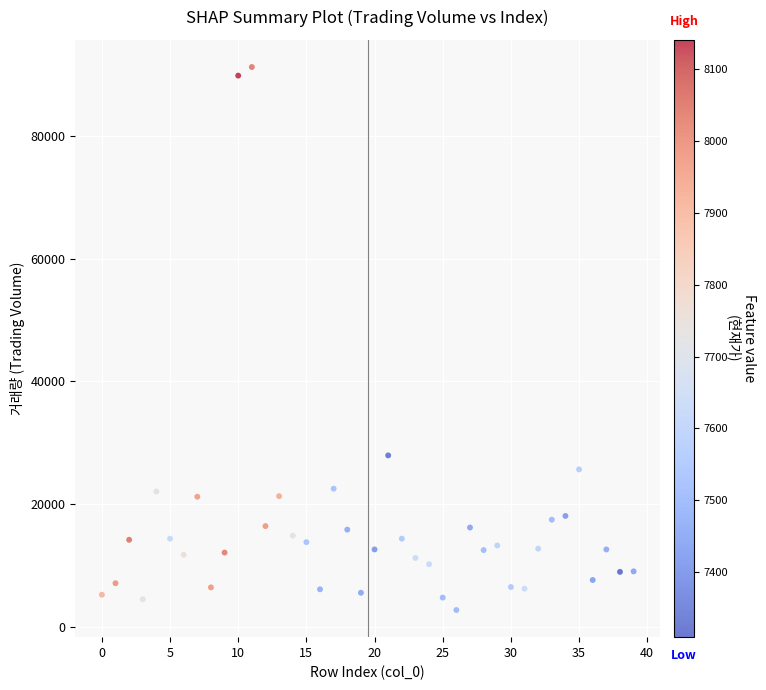

What is the range of Y values (max minus min)?

88520.7